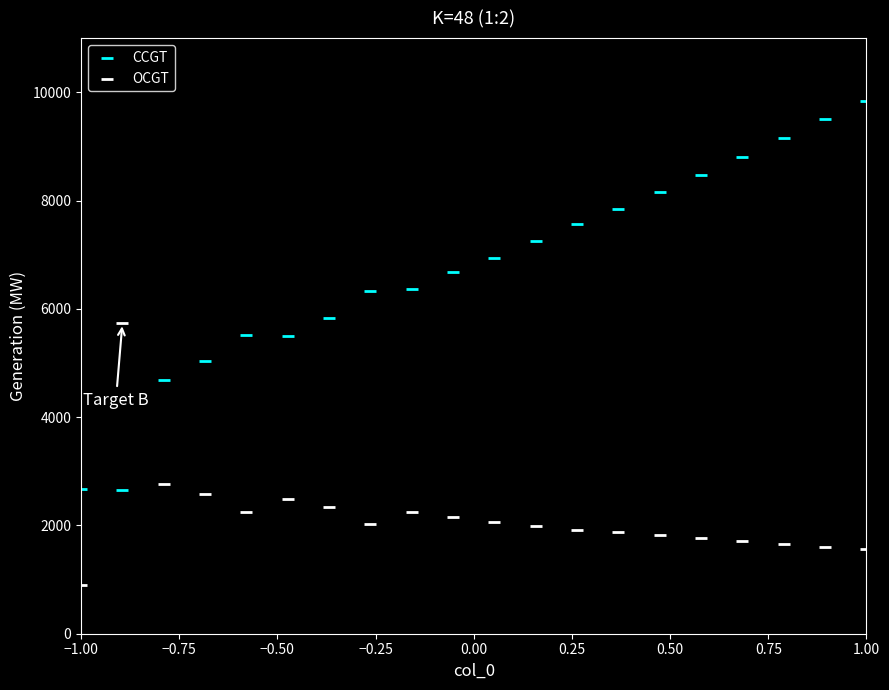

Which series contains the highest Y value?

CCGT